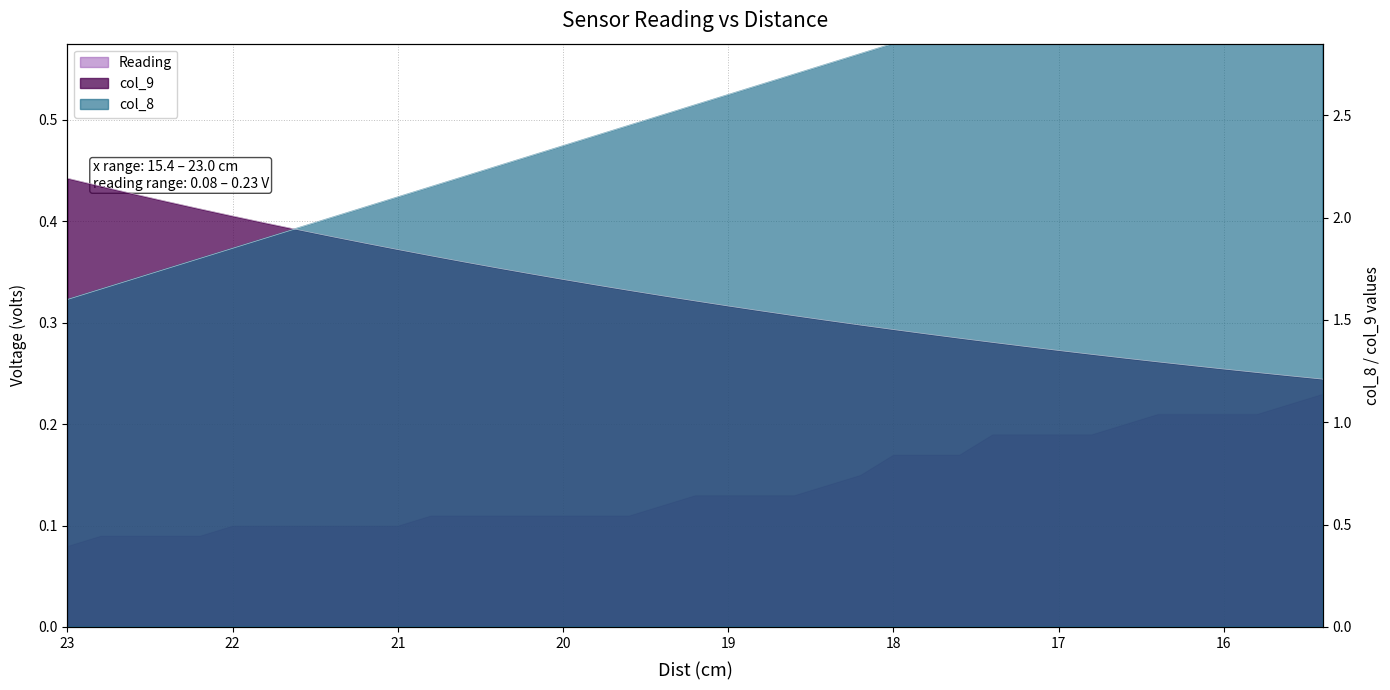

Which label corresponds to the largest value in the chart?

15.4